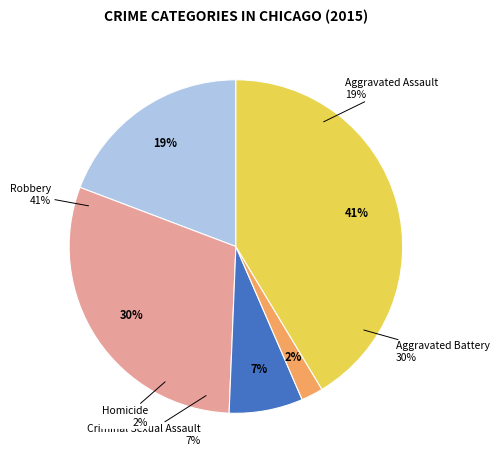

The Homicide slice represents 12% of the pie. True or false?

False